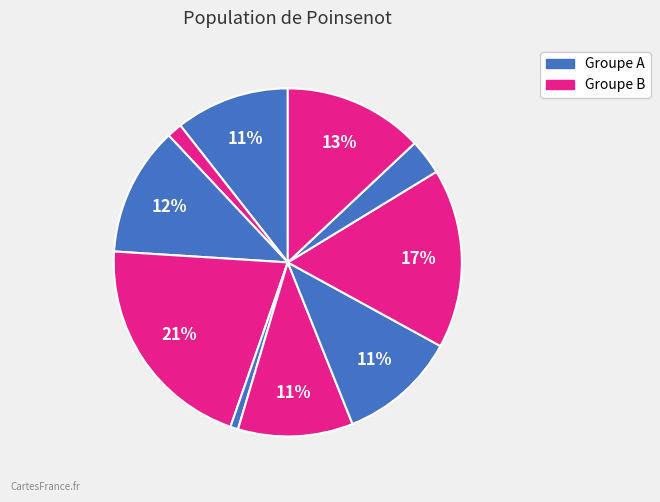

How many segments does this pie chart have?

10